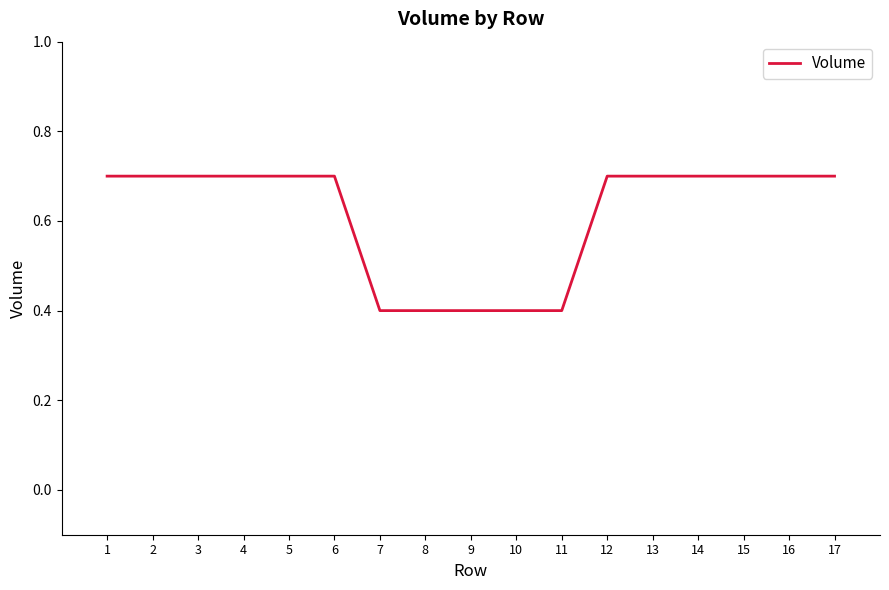

What is the greatest value displayed?

0.7